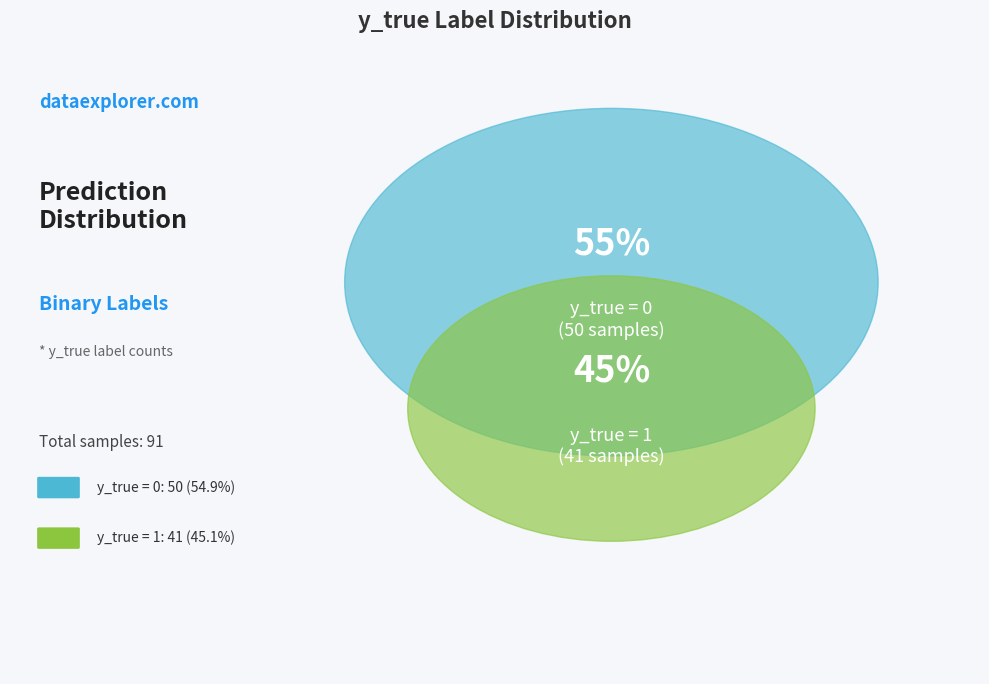

Which has a higher value, y_true = 0 or y_true = 1?

y_true = 0